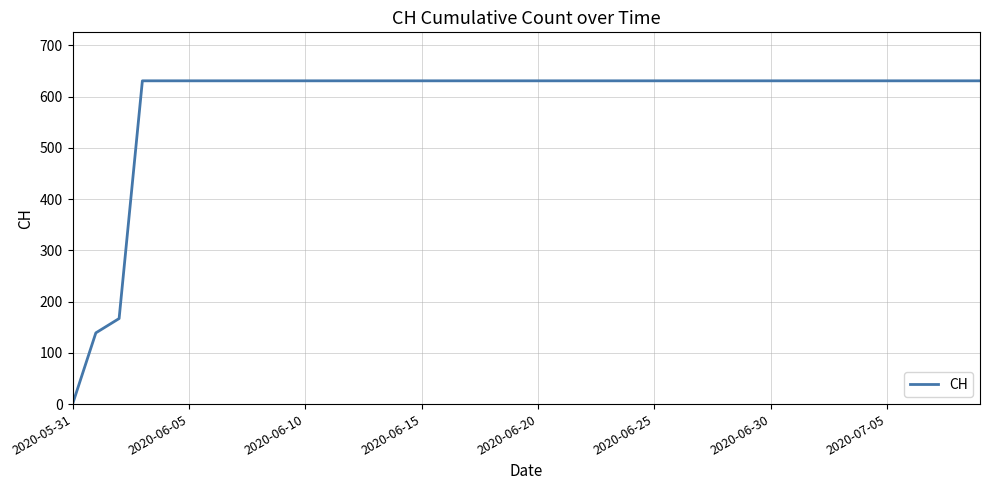

What is the maximum value shown in the chart?

631